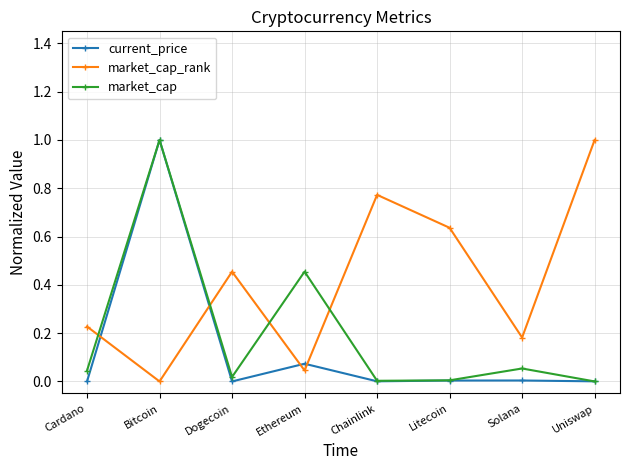

Where is market_cap_rank nearest to the value 0?

Bitcoin